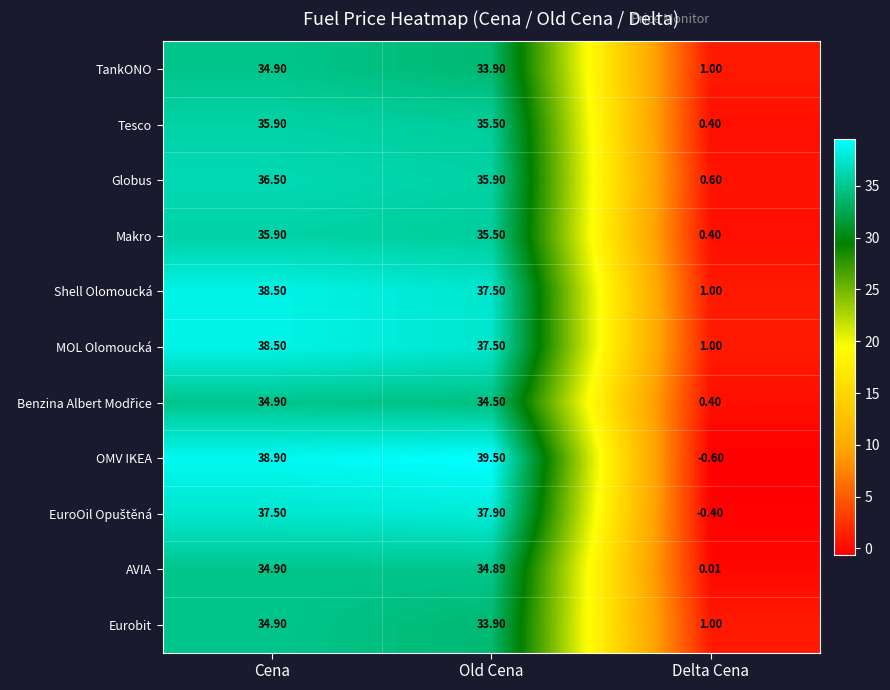

What is the greatest value displayed?

39.5